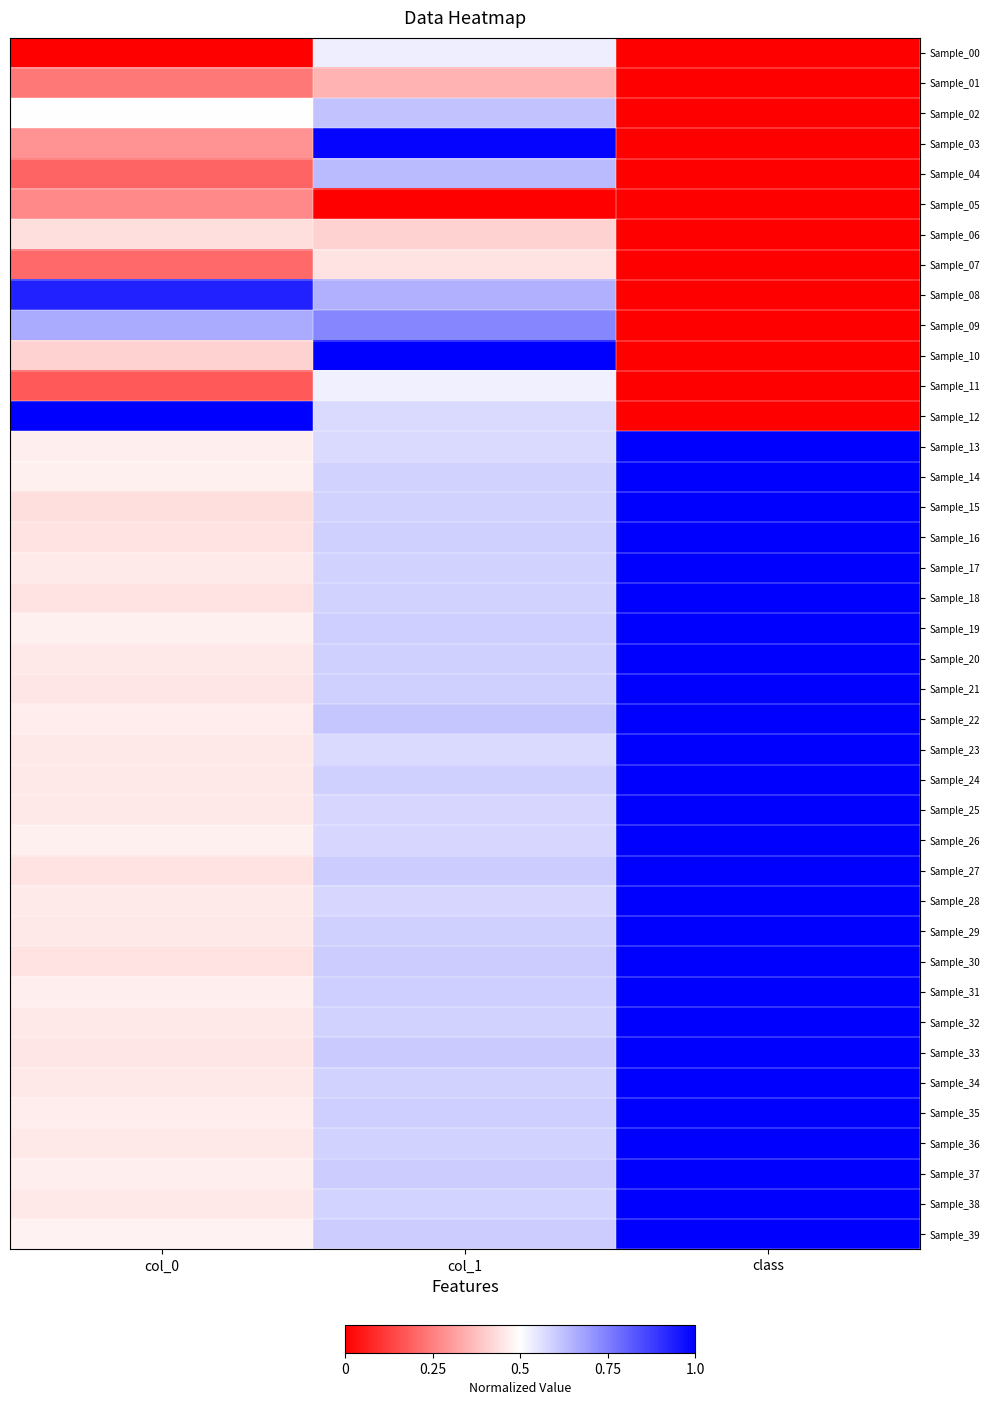

What is the difference between the highest and lowest values at class?

1.0